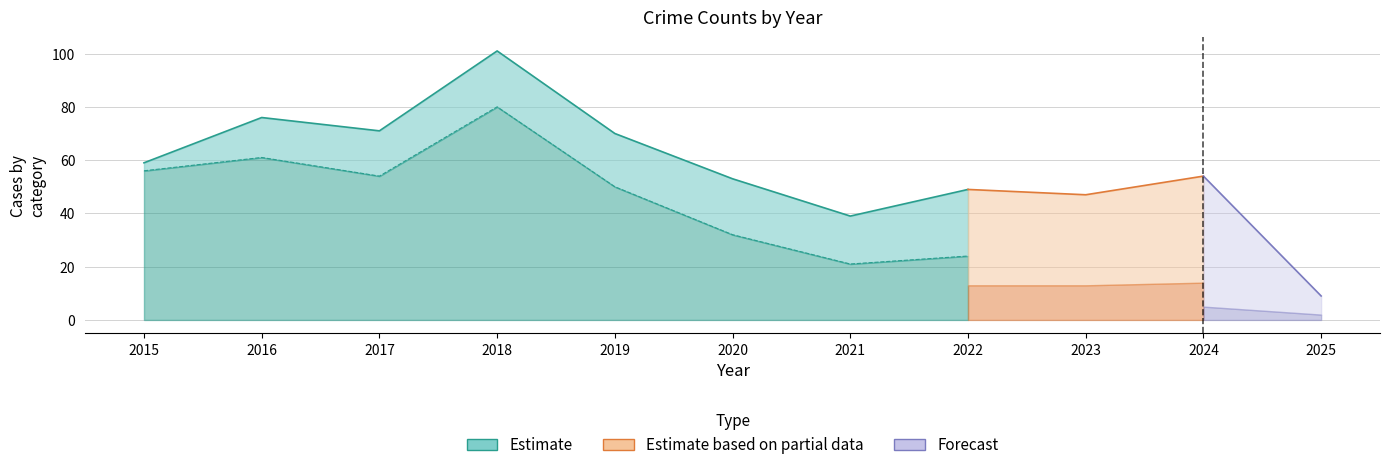

In Aggravated Assault, how many points are lower than both neighbors (excluding endpoints)?

3